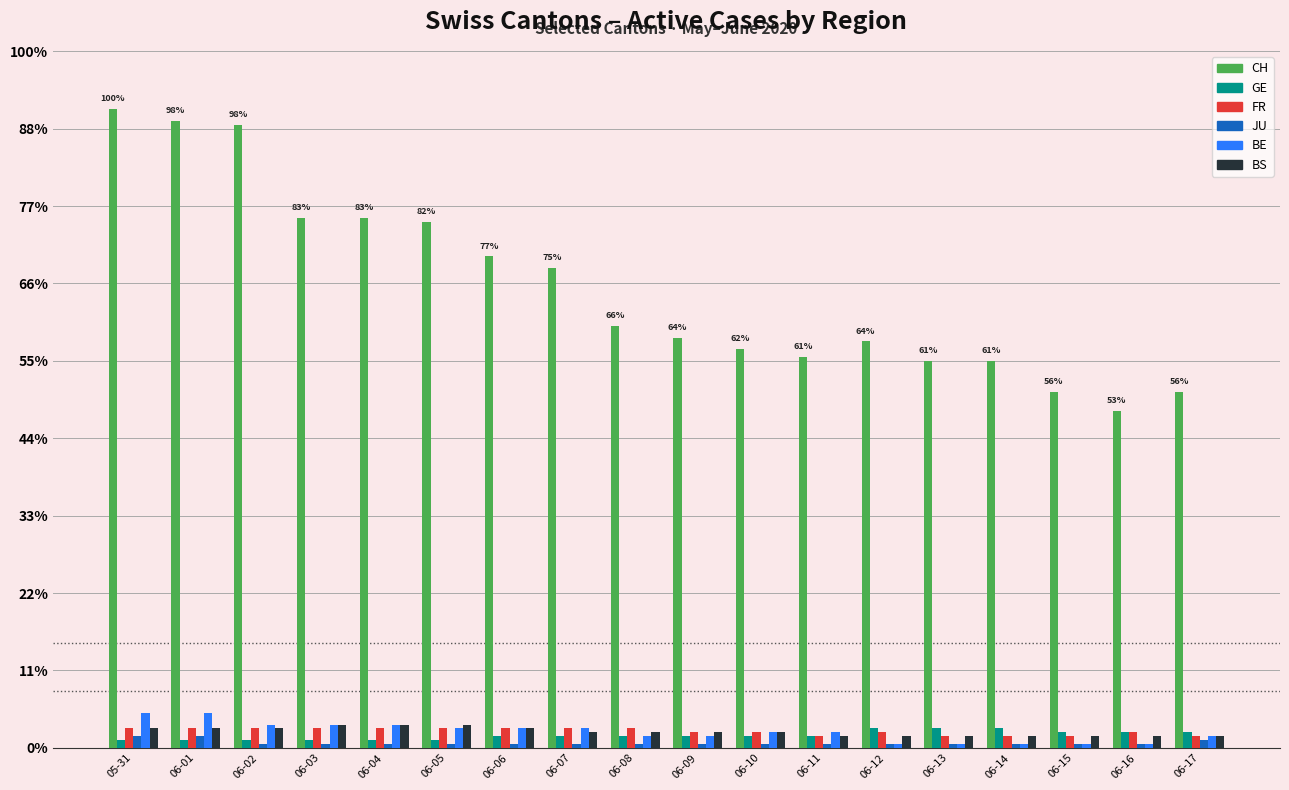

At which category is the sum across all series the highest?

05-31